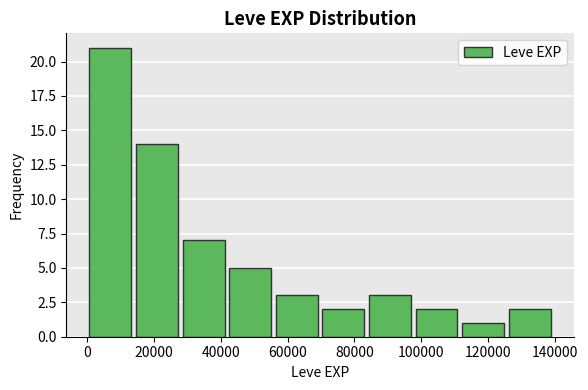

Over which range of the x-axis is the bar tallest?

0 to 14000